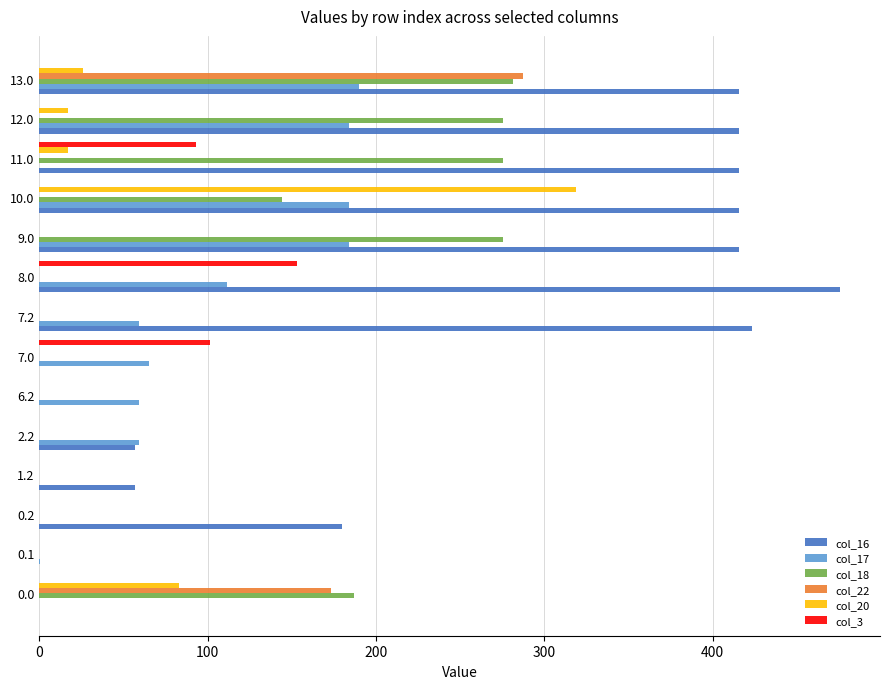

At which category is the sum across all series the highest?

13.0